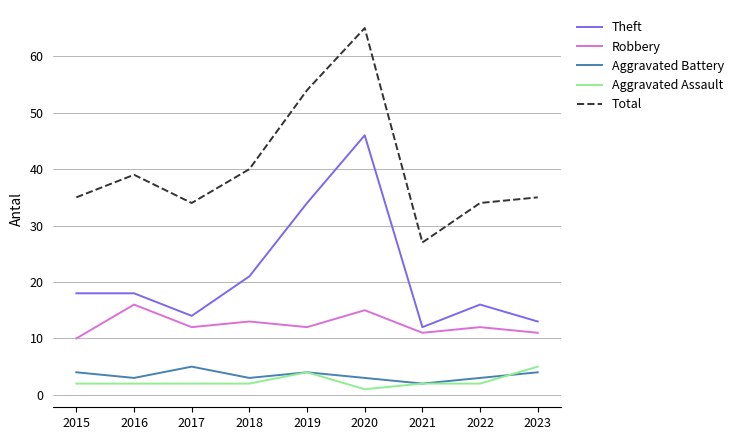

Reading right to left, list all the values displayed in this chart.

Theft: 13	16	12	46	34	21	14	18	18
Robbery: 11	12	11	15	12	13	12	16	10
Aggravated Battery: 4	3	2	3	4	3	5	3	4
Aggravated Assault: 5	2	2	1	4	2	2	2	2
Total: 35	34	27	65	54	40	34	39	35